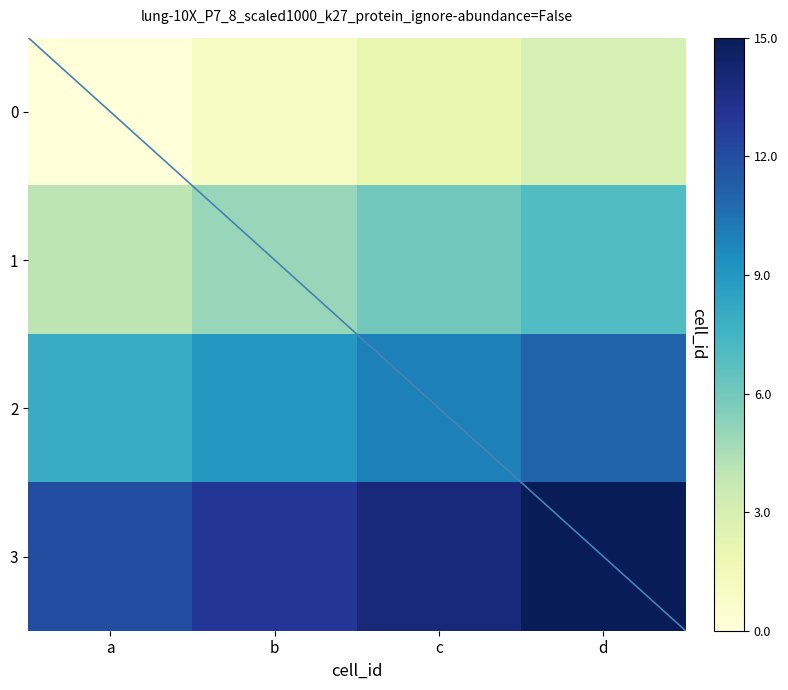

List the series in order of their overall mean, lowest first.

0, 1, 2, 3